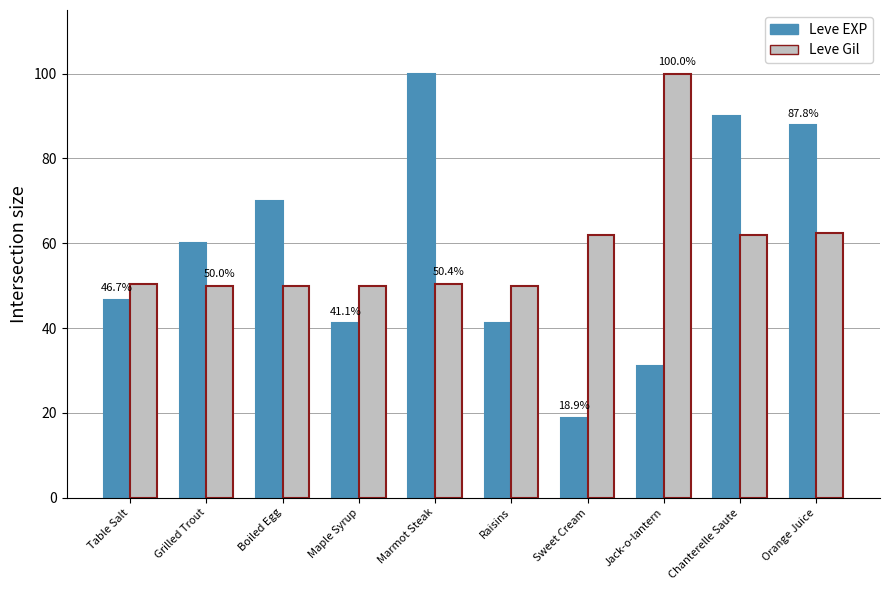

Between Marmot Steak and Jack-o-lantern, which series saw the biggest shift?

Leve EXP